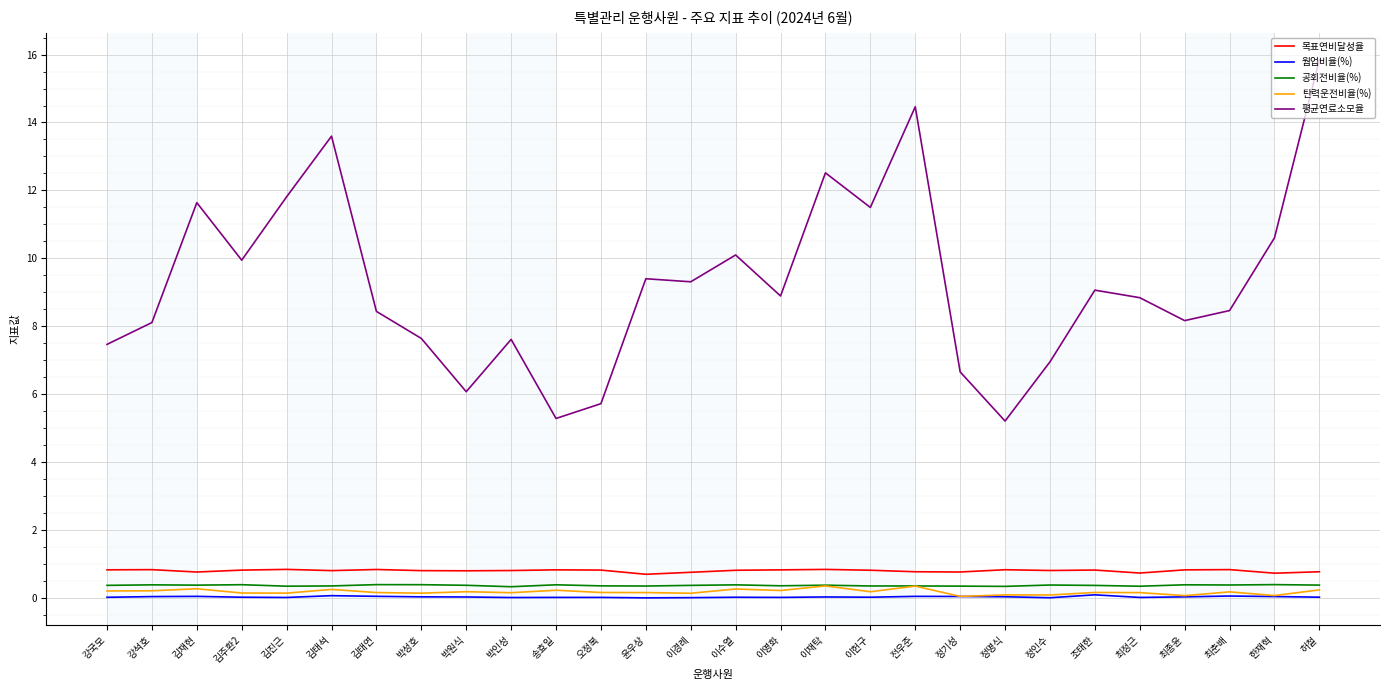

True or false: 목표연비달성율 and 탄력운전비율(%) intersect in this chart.

False